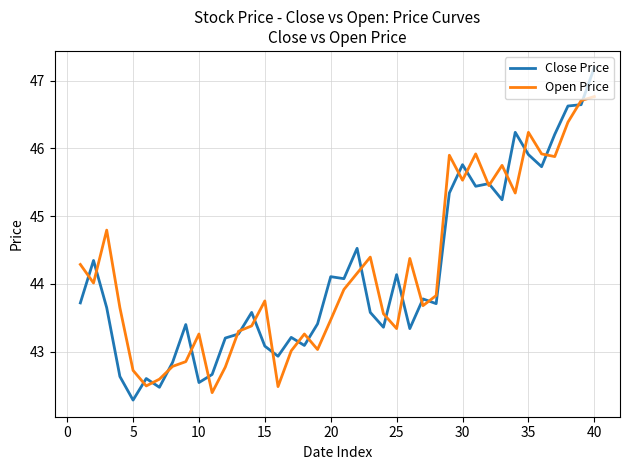

Rank the series by their maximum value, from highest to lowest.

Close Price, Open Price